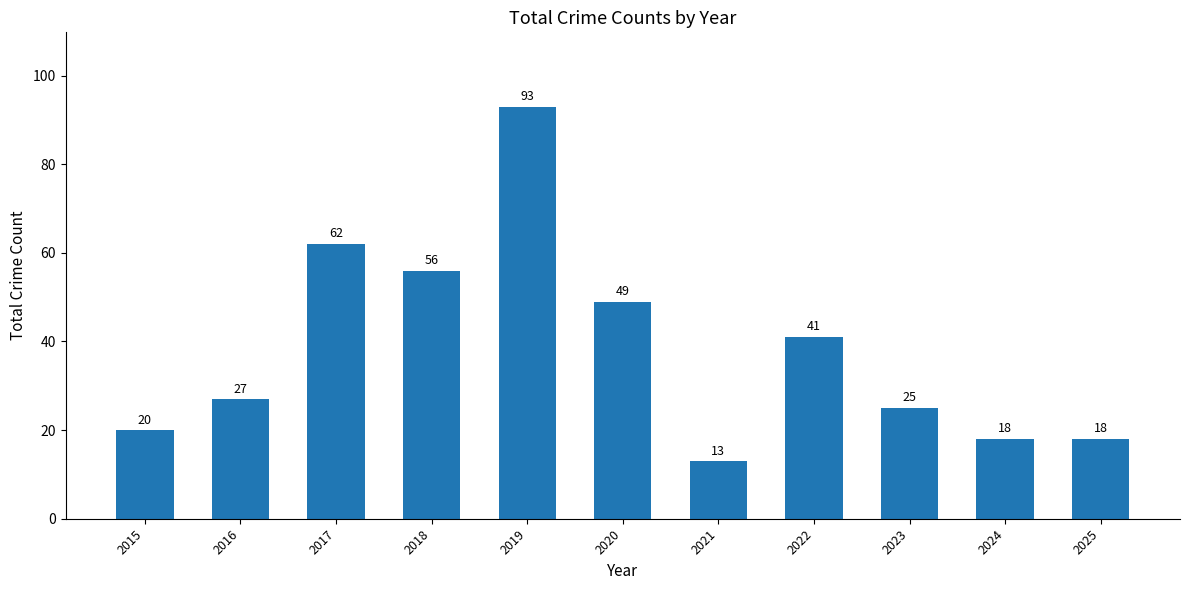

What is the change in value from 2021 to 2025?

+5